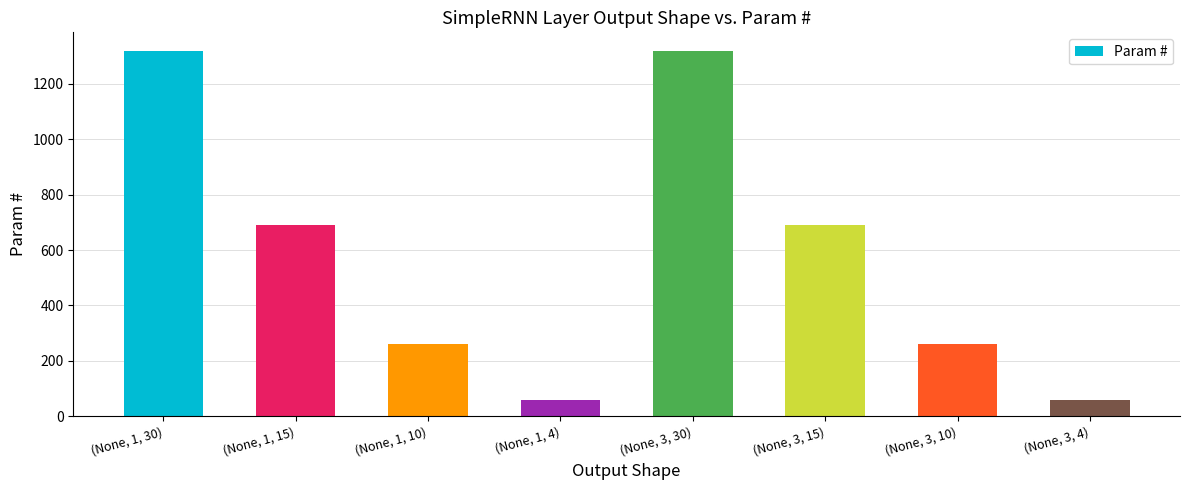

How many data points are less than 690?

4